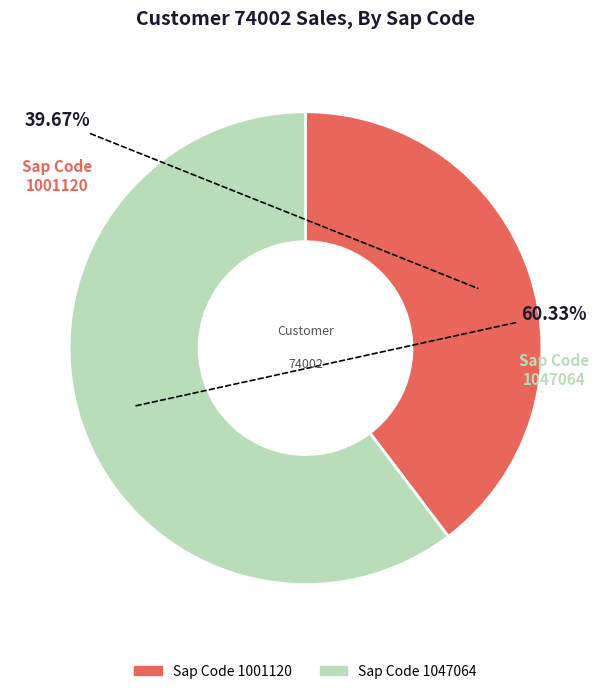

Does any single category account for the majority?

Yes